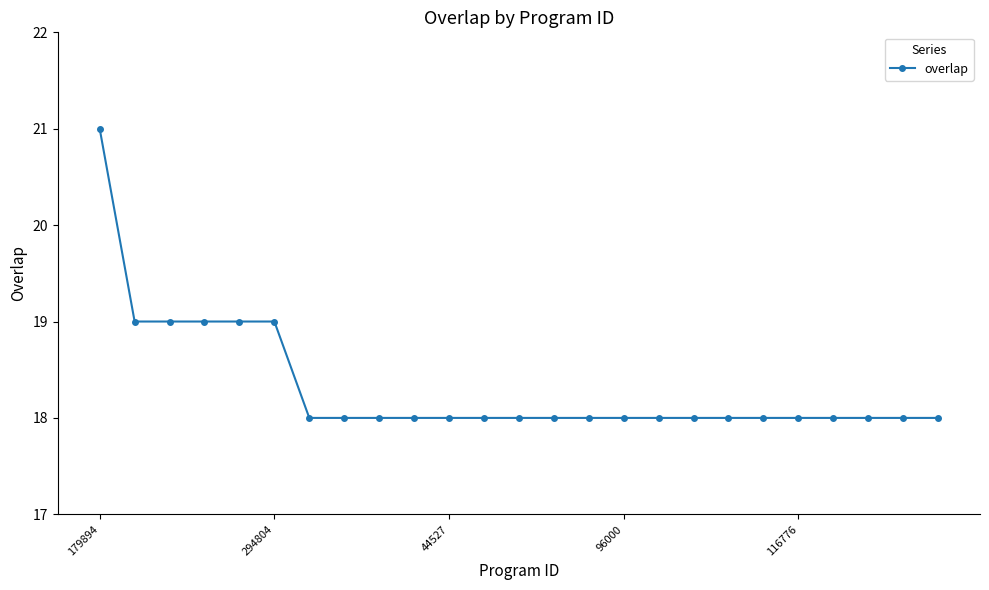

What is the value of the 6th point from the left?

19